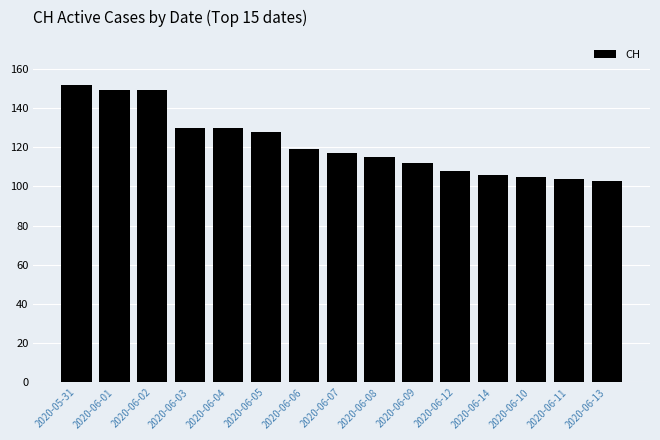

What is the average value?

122